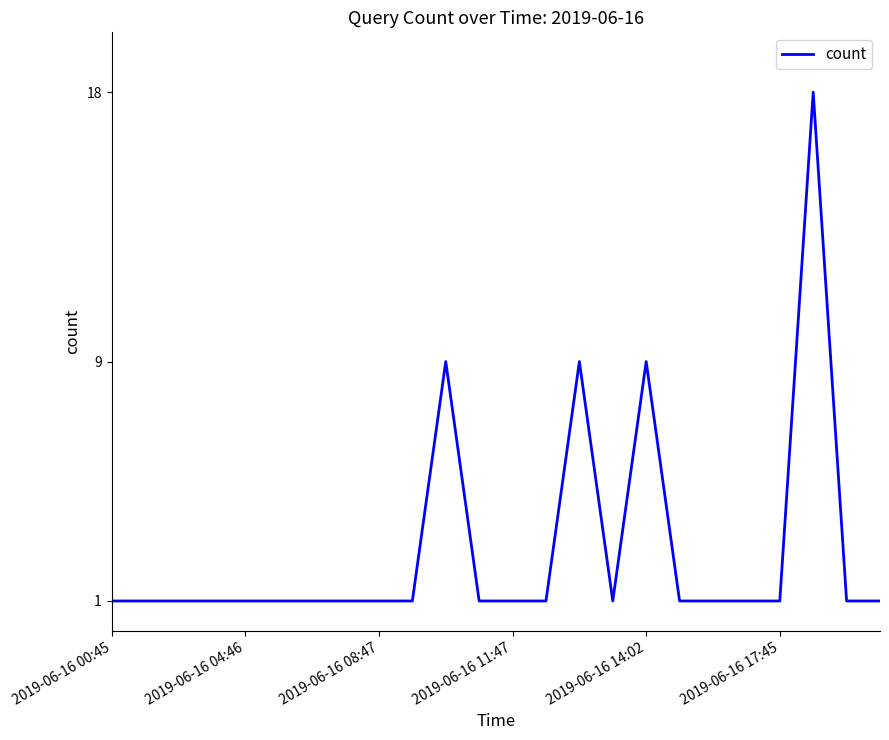

What is the difference between the maximum and minimum values?

17